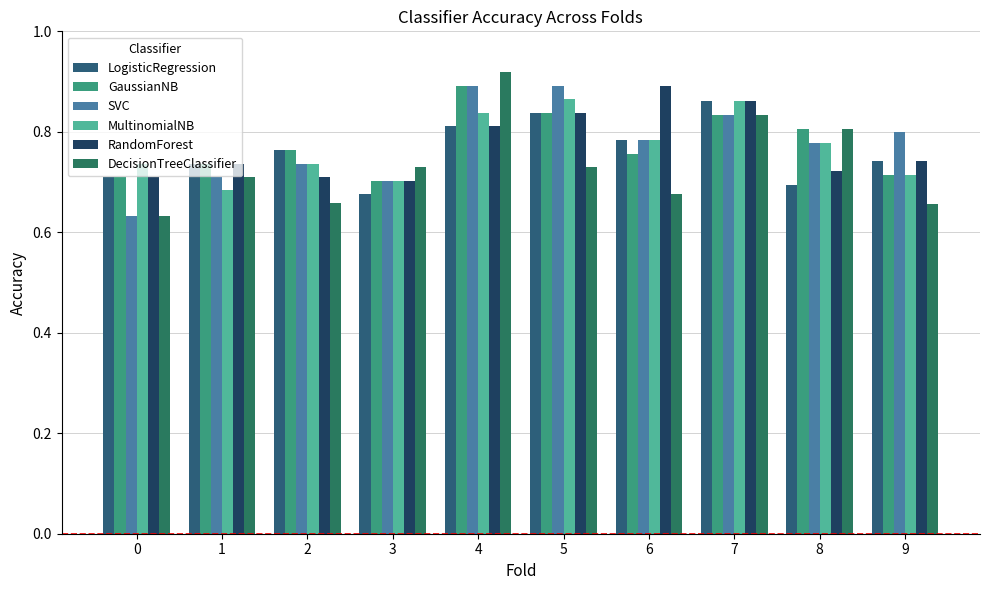

What is the value of the DecisionTreeClassifier bar at the 2nd from the left?

0.7